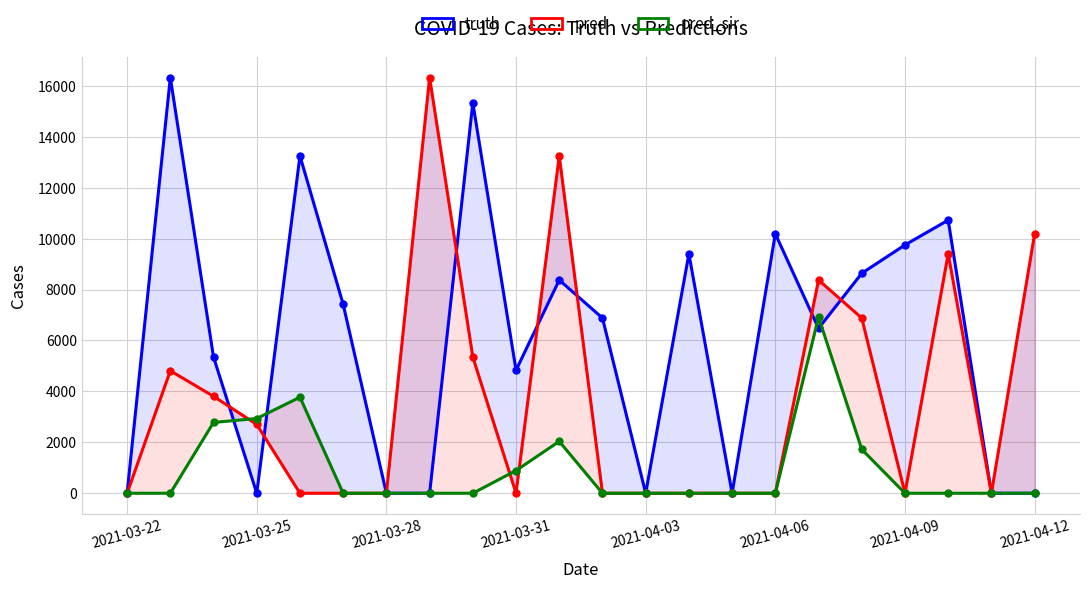

Is the value of truth at 21 greater than the value of pred_sir at 11?

No